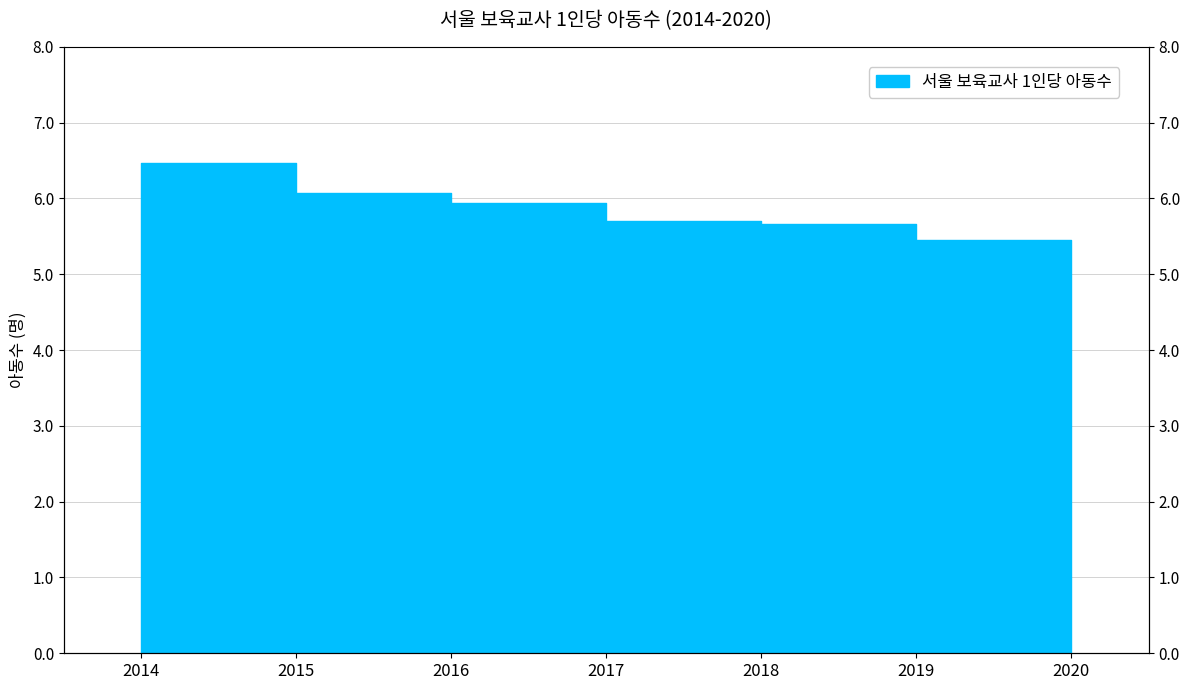

True or false: the data shows 8.1 at 2019.

False